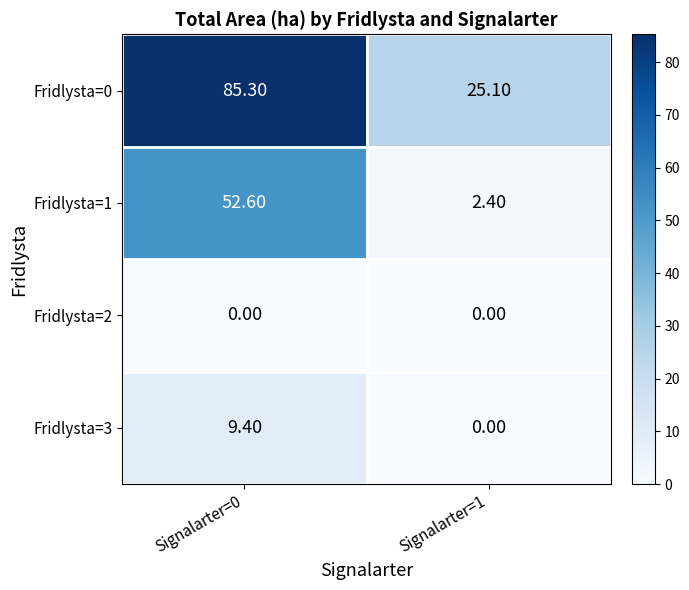

What is the difference between the Fridlysta=1 values at Signalarter=0 and Signalarter=1?

50.2